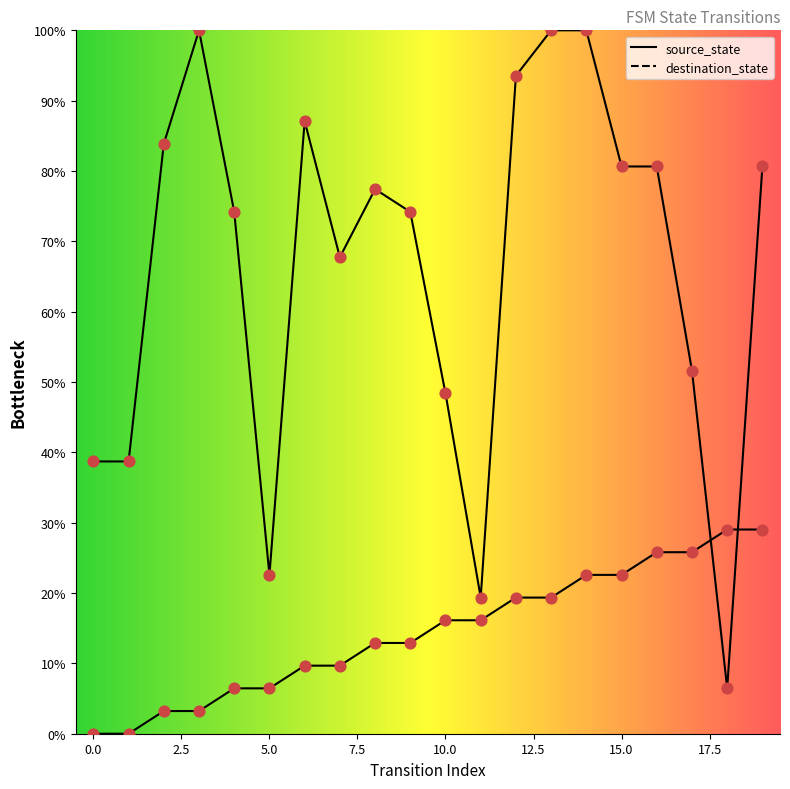

What is the total value across all series at 7?

77.4